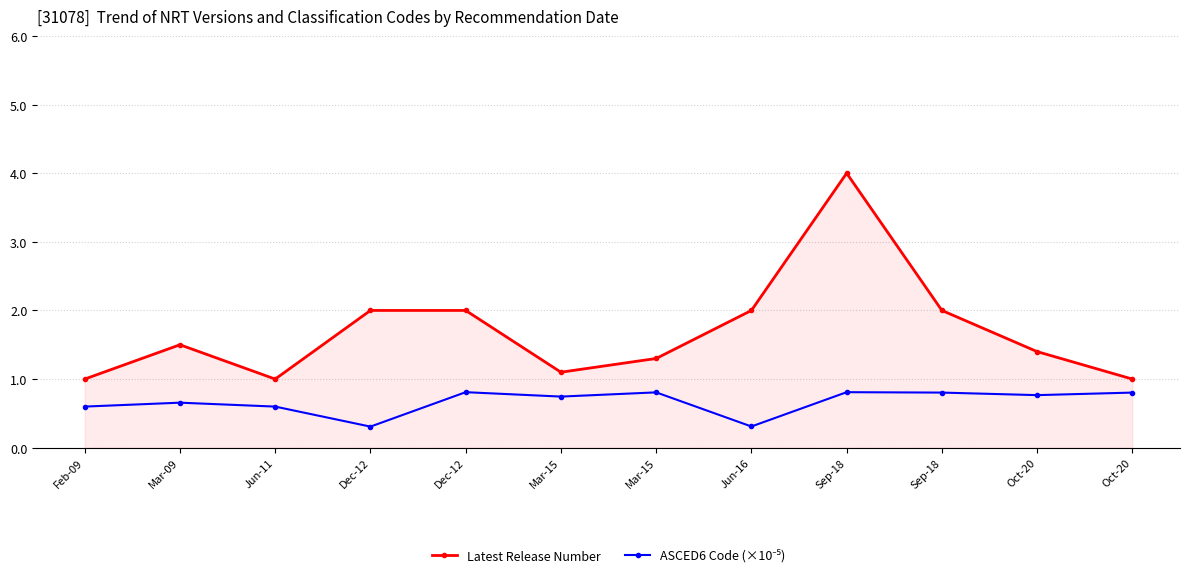

Where is ASCED6 Code (×10⁻⁵) nearest to the value 0?

Dec-12